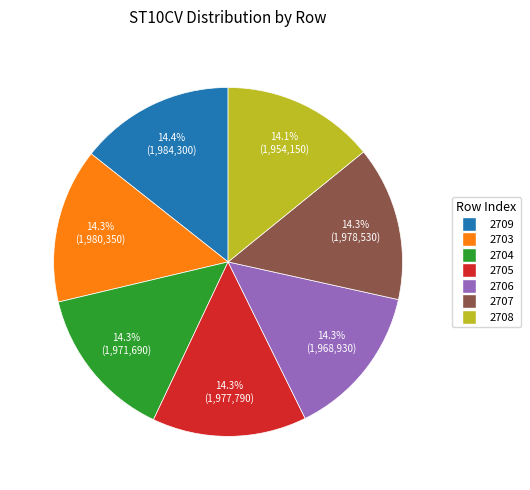

Approximately how many times larger is the value at 2708 compared to 2703?

1.0